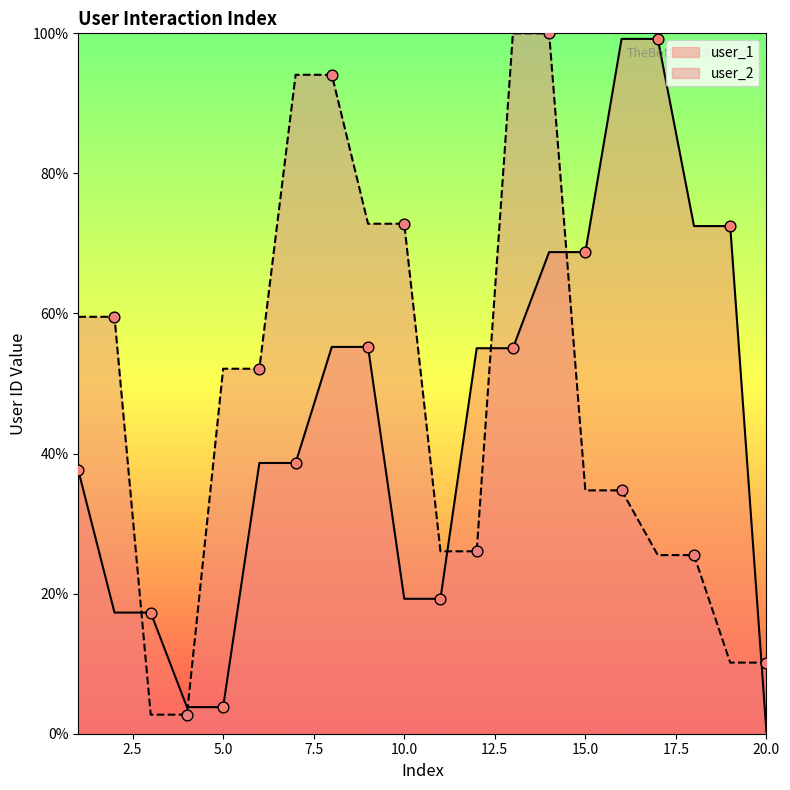

Which series has the largest total across all categories?

user_2